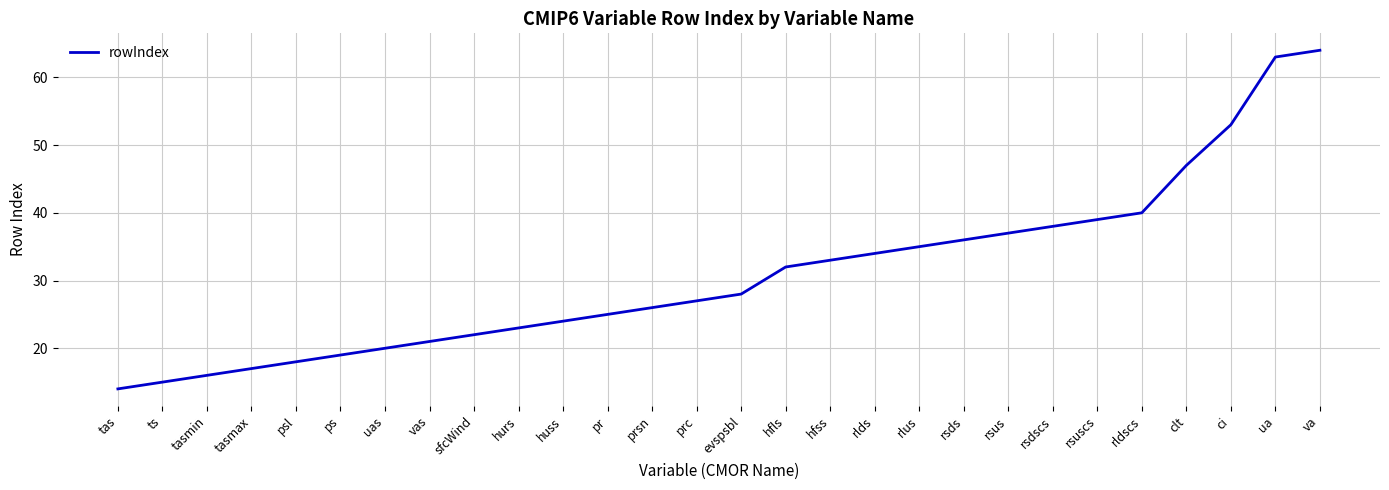

Is it true that the value at sfcWind is 22?

True